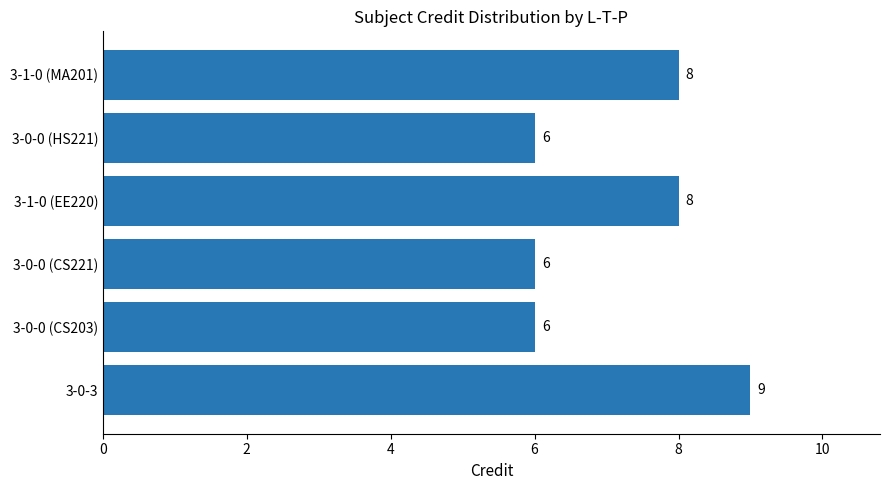

Reading top to bottom, transcribe all the data shown in this chart.

3-1-0 (MA201)=8	3-0-0 (HS221)=6	3-1-0 (EE220)=8	3-0-0 (CS221)=6	3-0-0 (CS203)=6	3-0-3=9